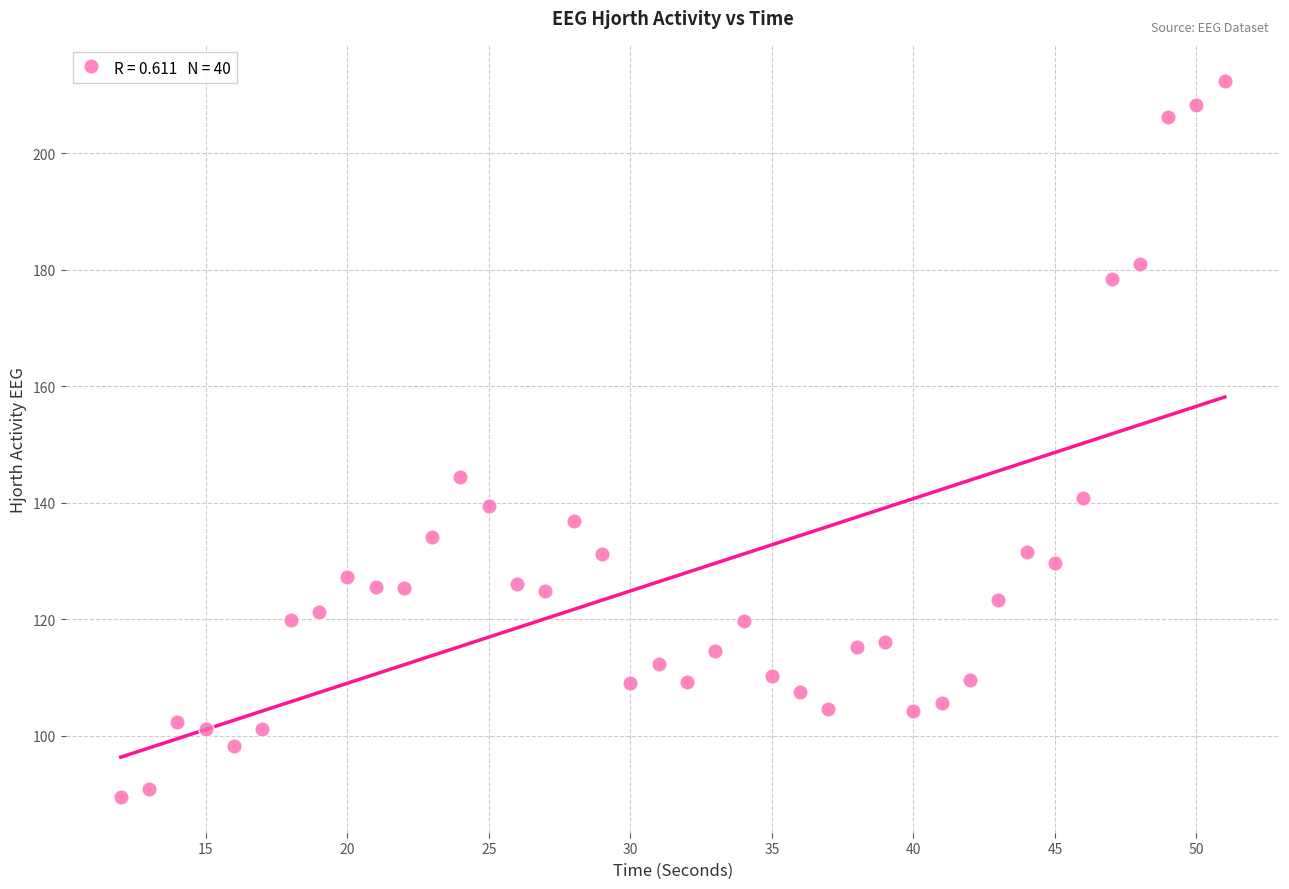

What is the range of X values (max minus min)?

39.0